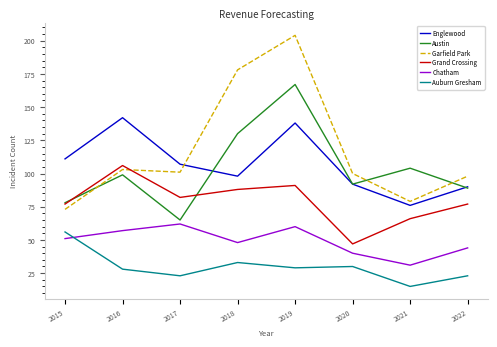

The Englewood series shows 187 at 2015. True or false?

False